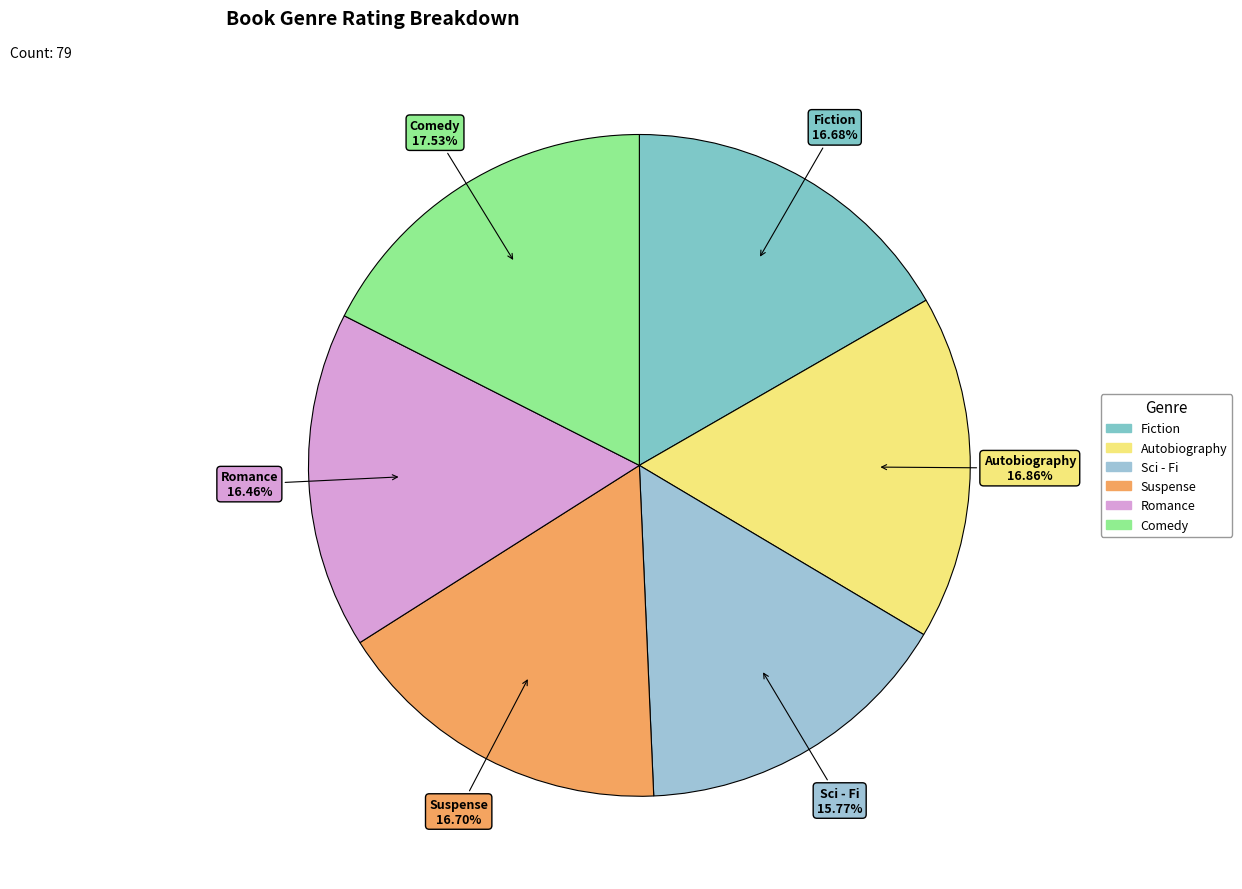

How many slices are in this pie chart?

6